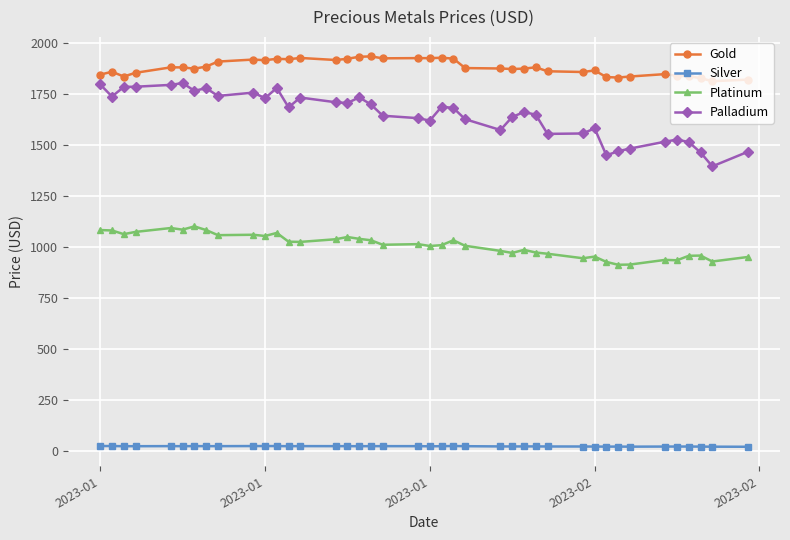

True or false: Palladium has more than 0 interior local peaks.

True